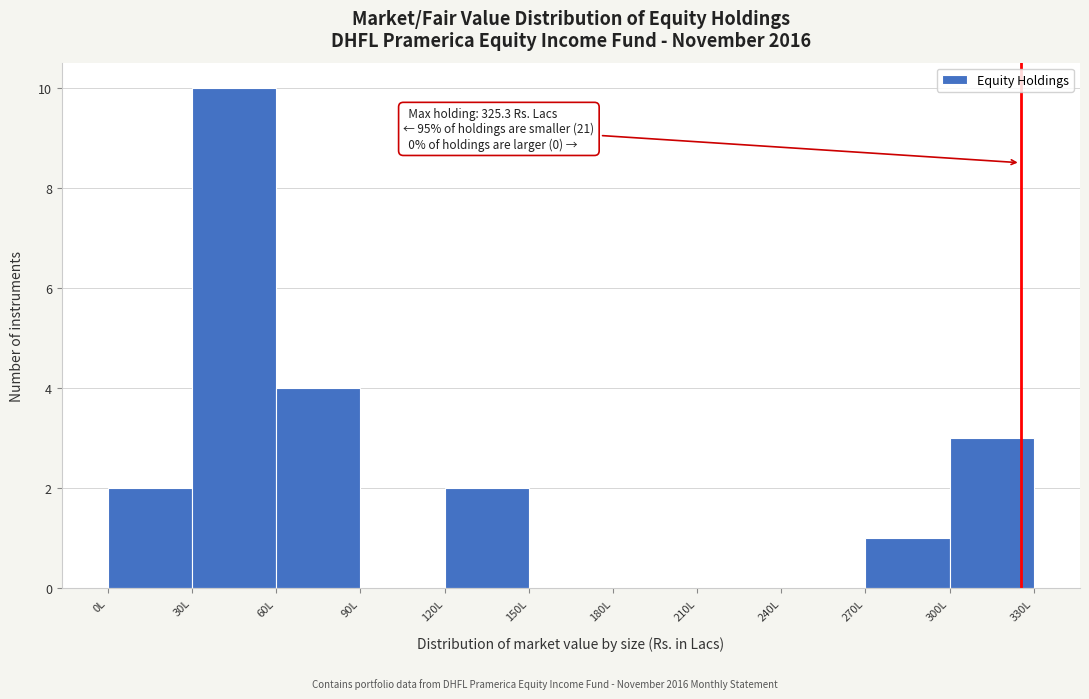

Over which range of the x-axis is the bar tallest?

30 to 60